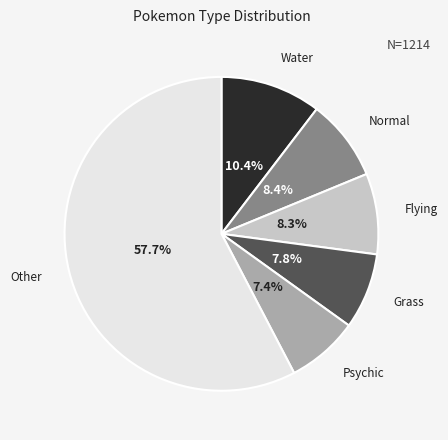

Is there a majority slice in this chart?

Yes